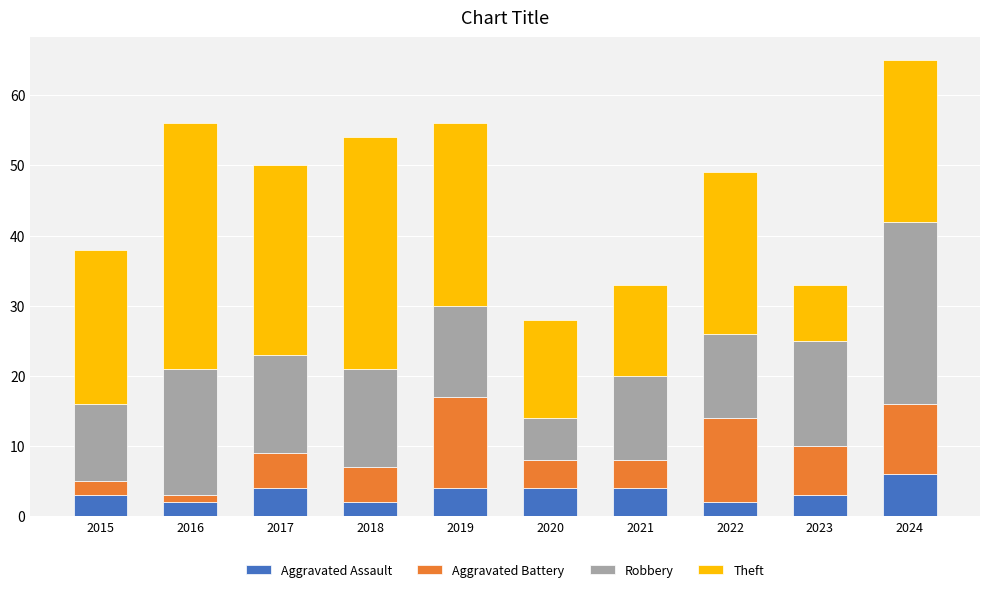

What is the total value across all series at 2018?

54